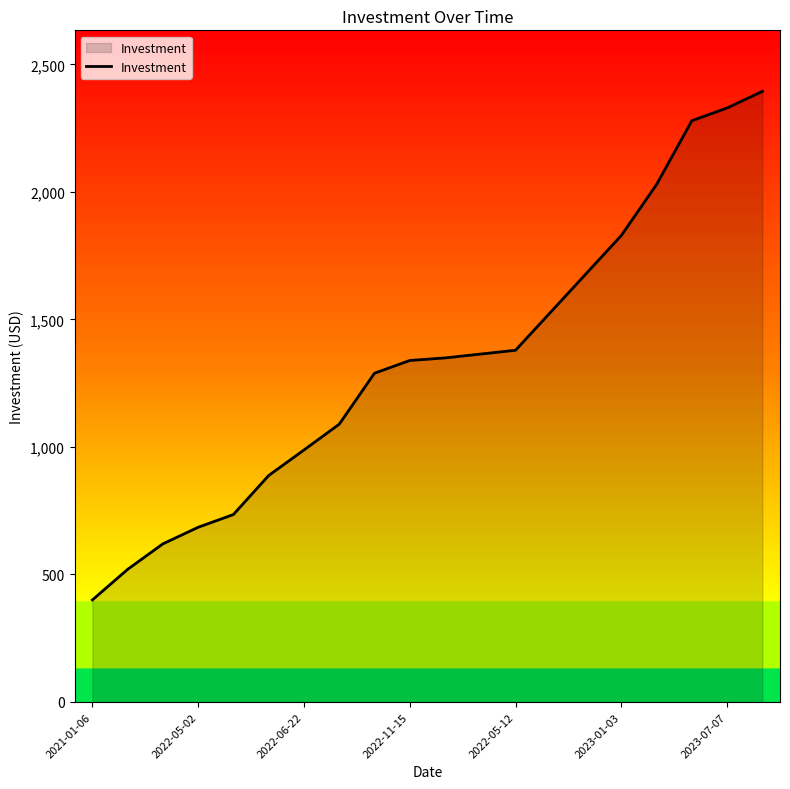

What is the difference between the maximum and minimum values?

1994